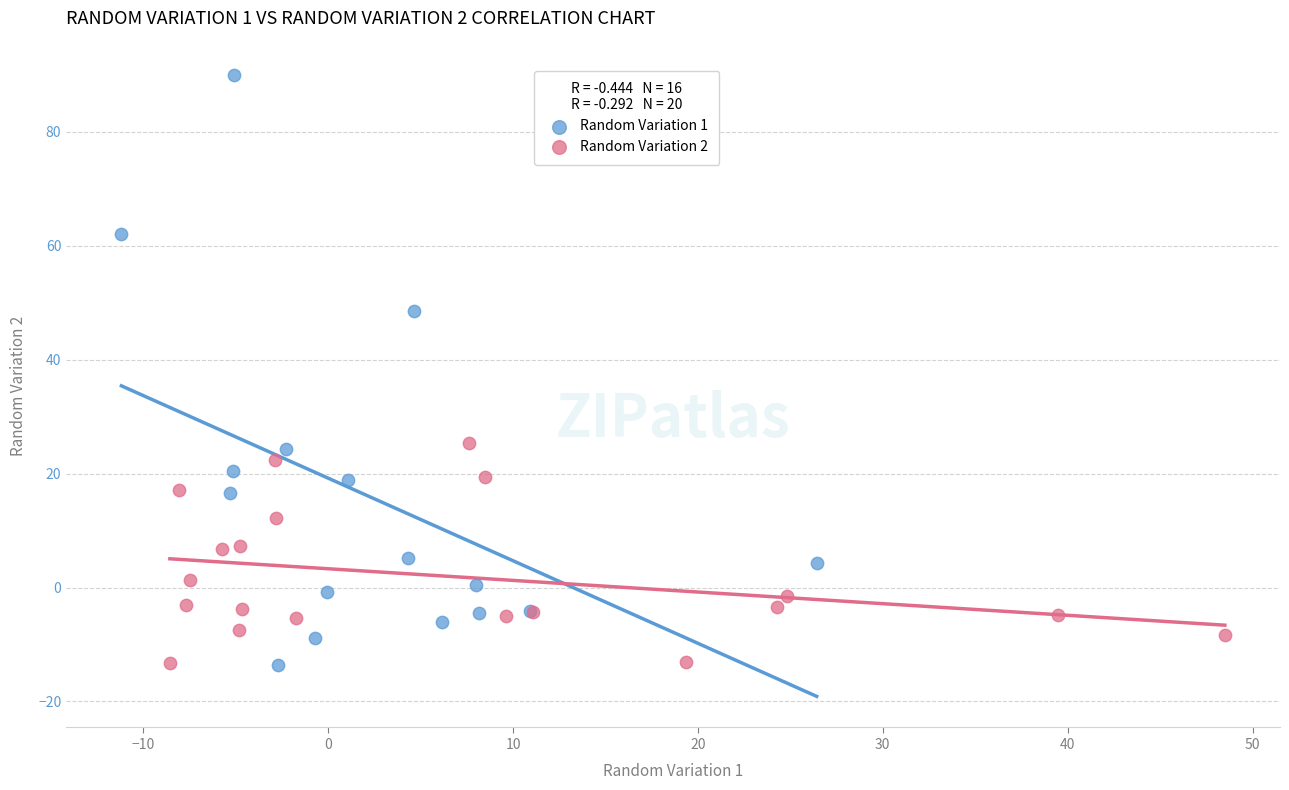

Which series has the widest spread of Y values?

Random Variation 1